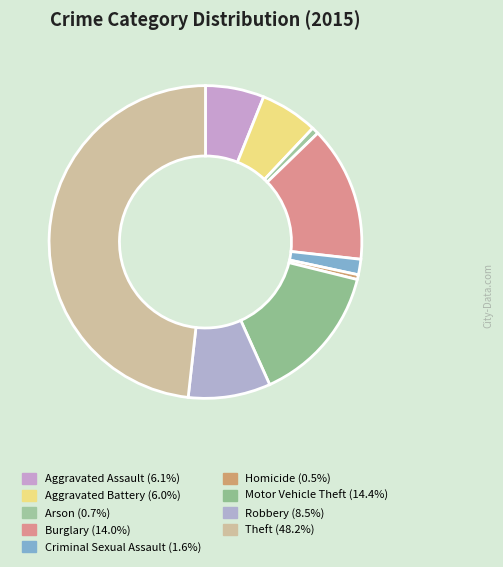

The Homicide slice represents 0% of the pie. True or false?

True